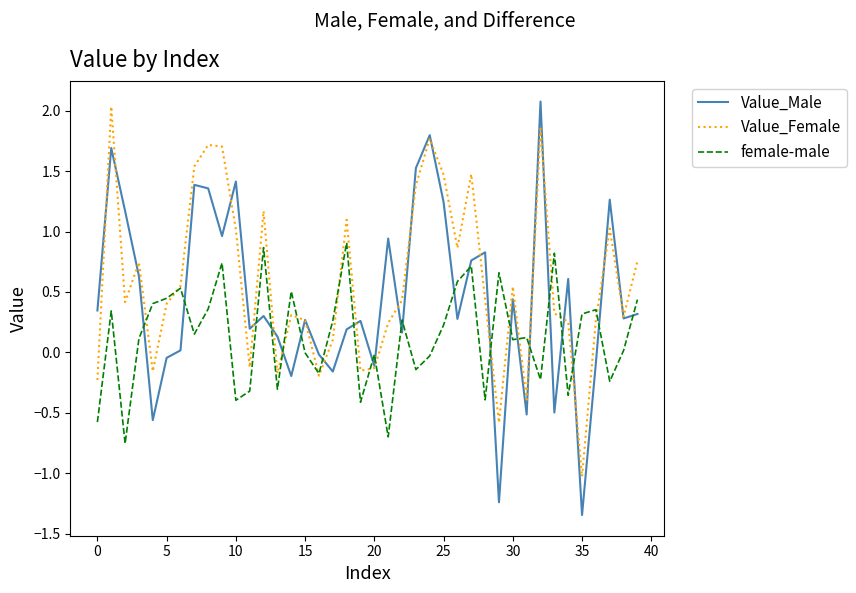

List the series in order of their overall mean, highest first.

Value_Female, Value_Male, female-male